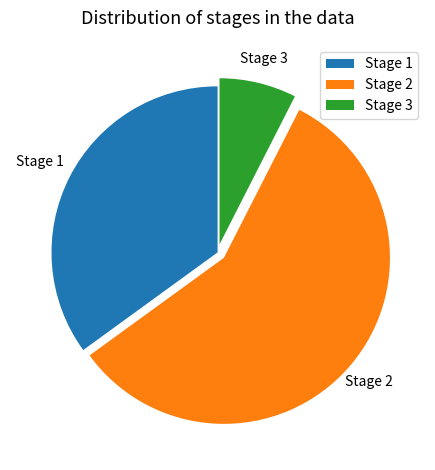

What is the ratio of the value at Stage 2 to the value at Stage 3?

7.7